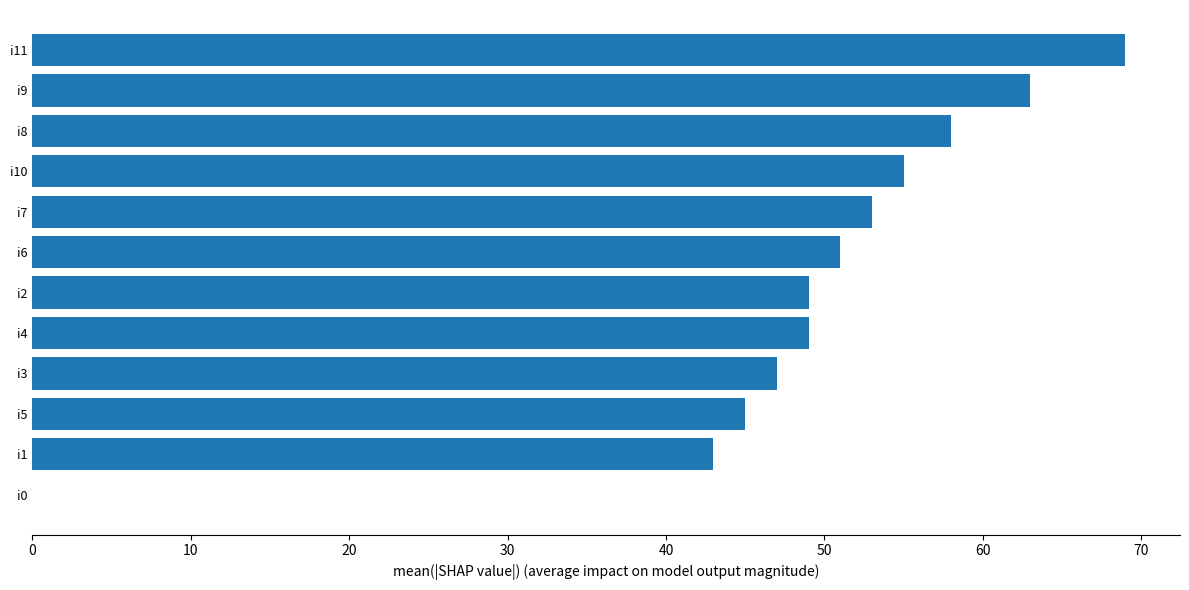

Reading top to bottom, list all the values displayed in this chart.

i11=69	i9=63	i8=58	i10=55	i7=53	i6=51	i2=49	i4=49	i3=47	i5=45	i1=43	i0=0